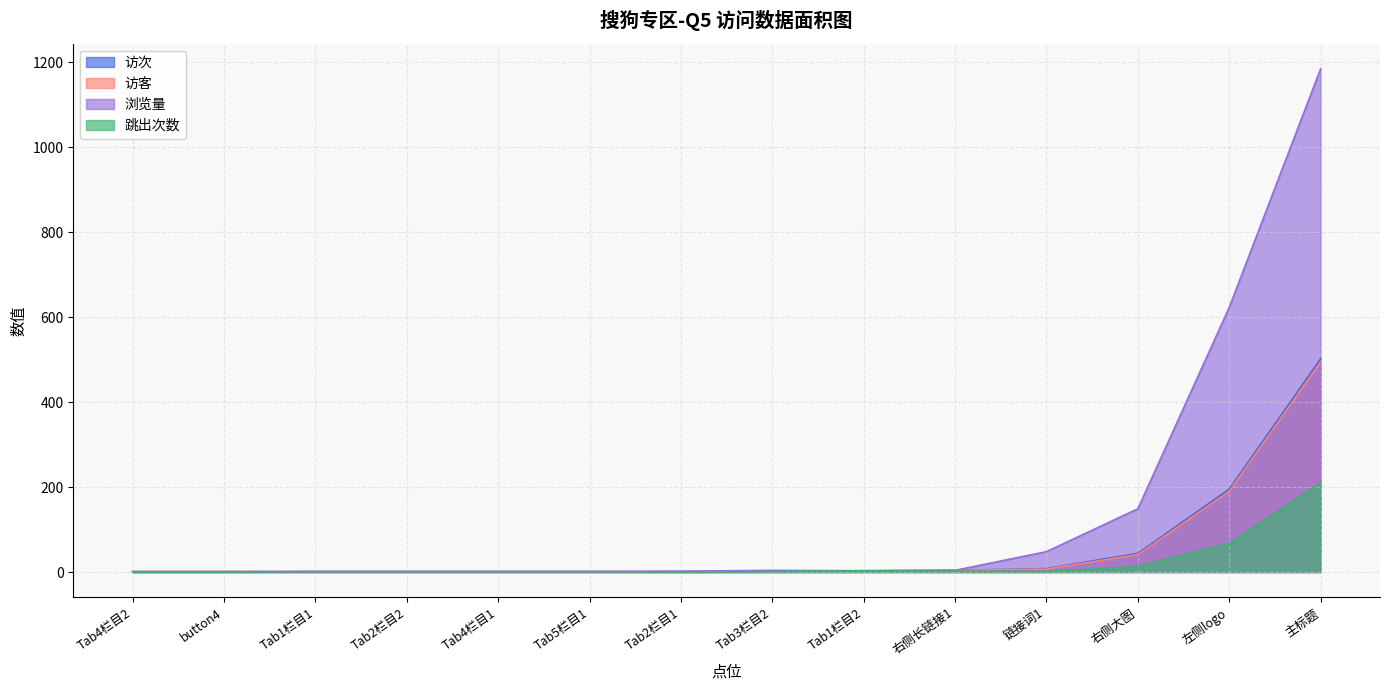

Which series changed the most between 链接词1 and 右侧大图?

浏览量